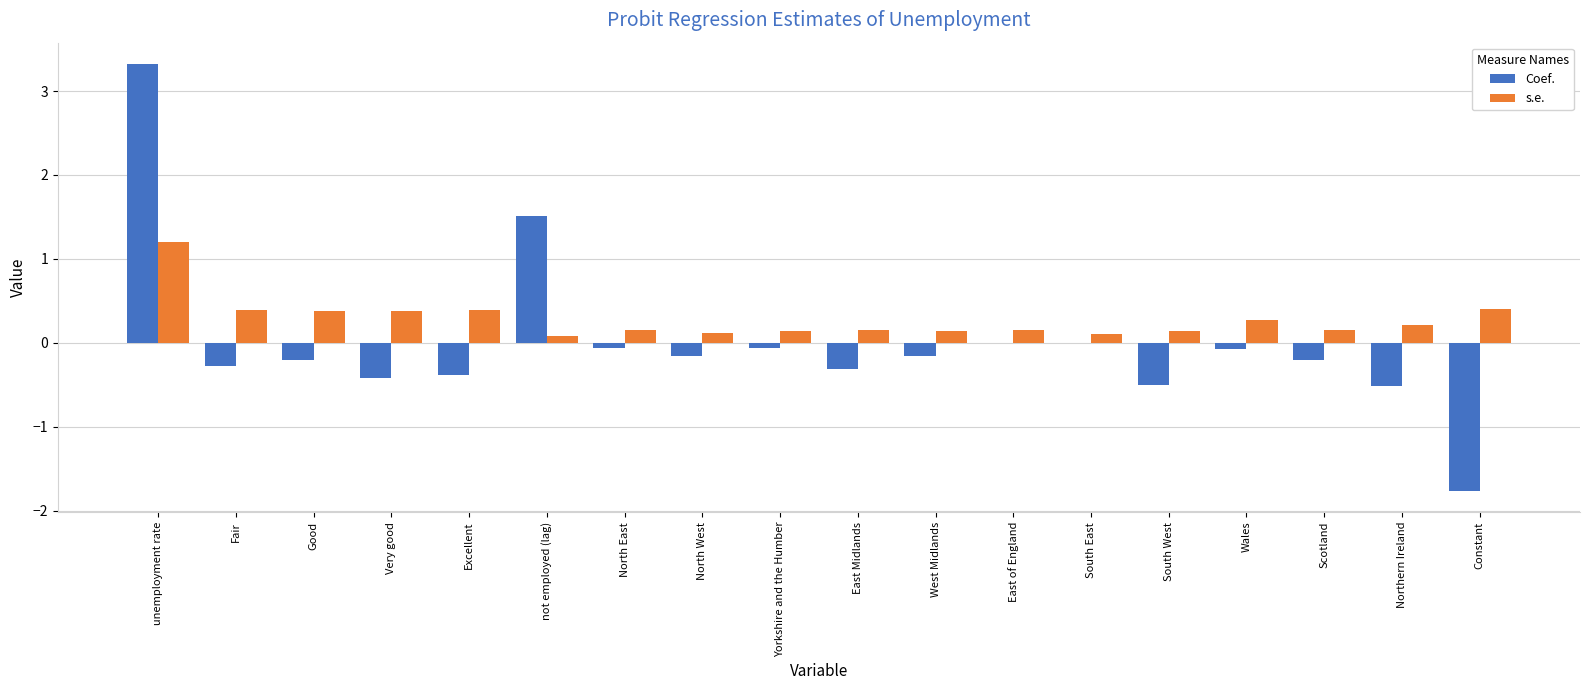

The s.e. series shows 0.2 at Fair. True or false?

False